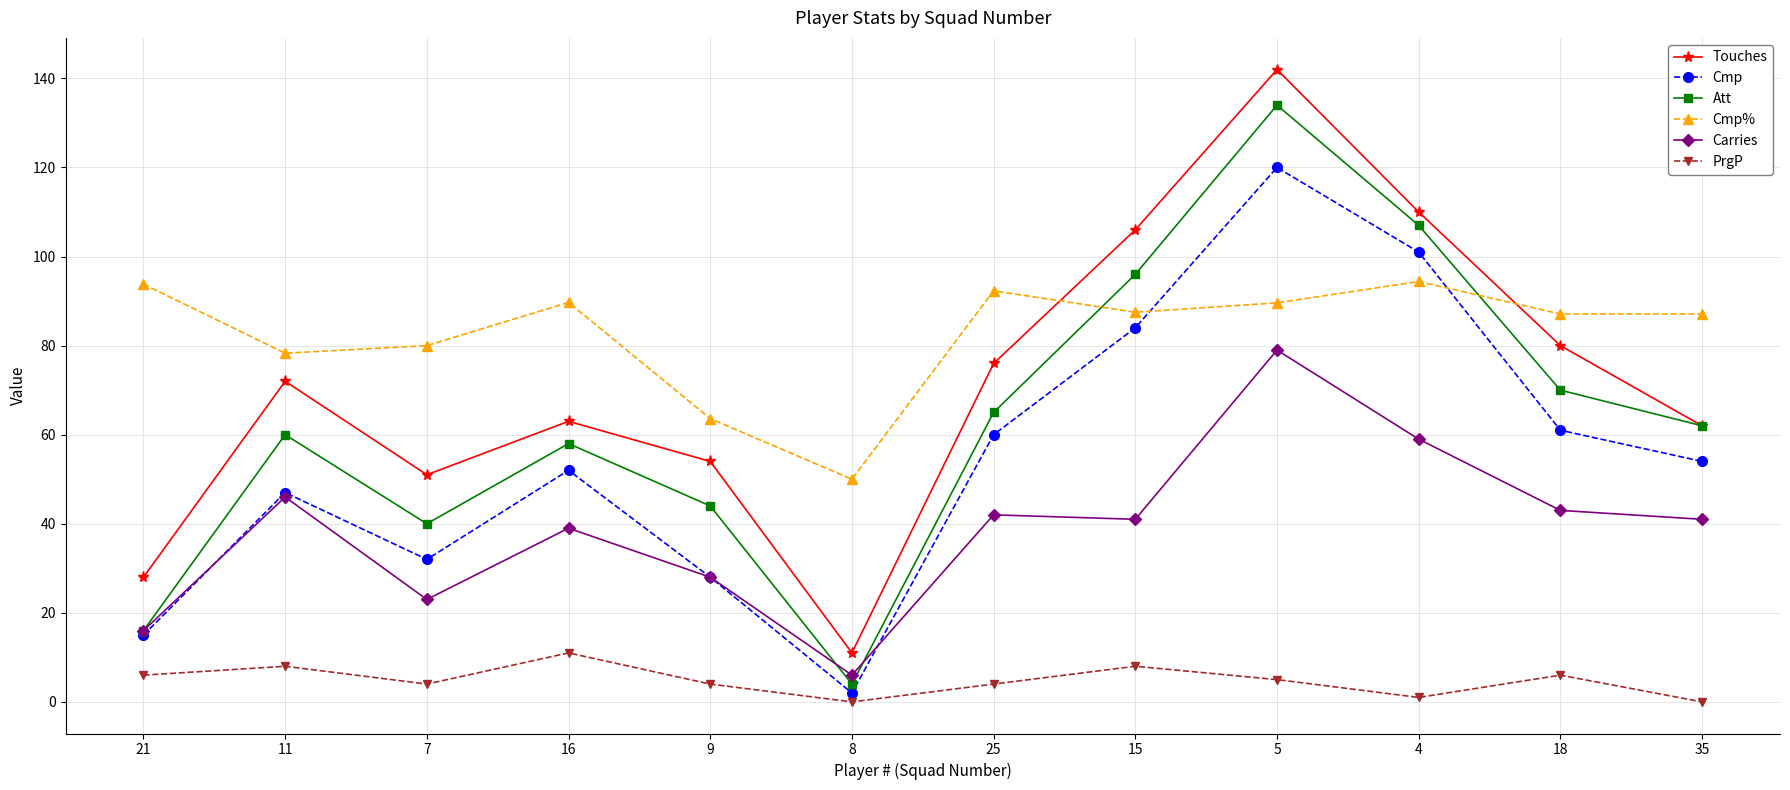

How many categories are shown in the chart?

12